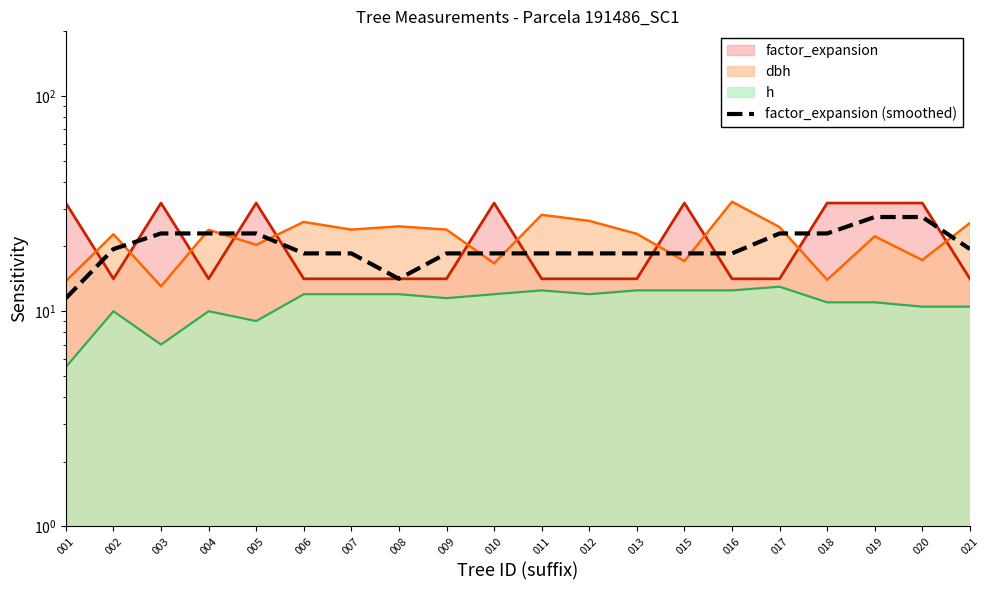

What is the smallest value displayed?

11.5